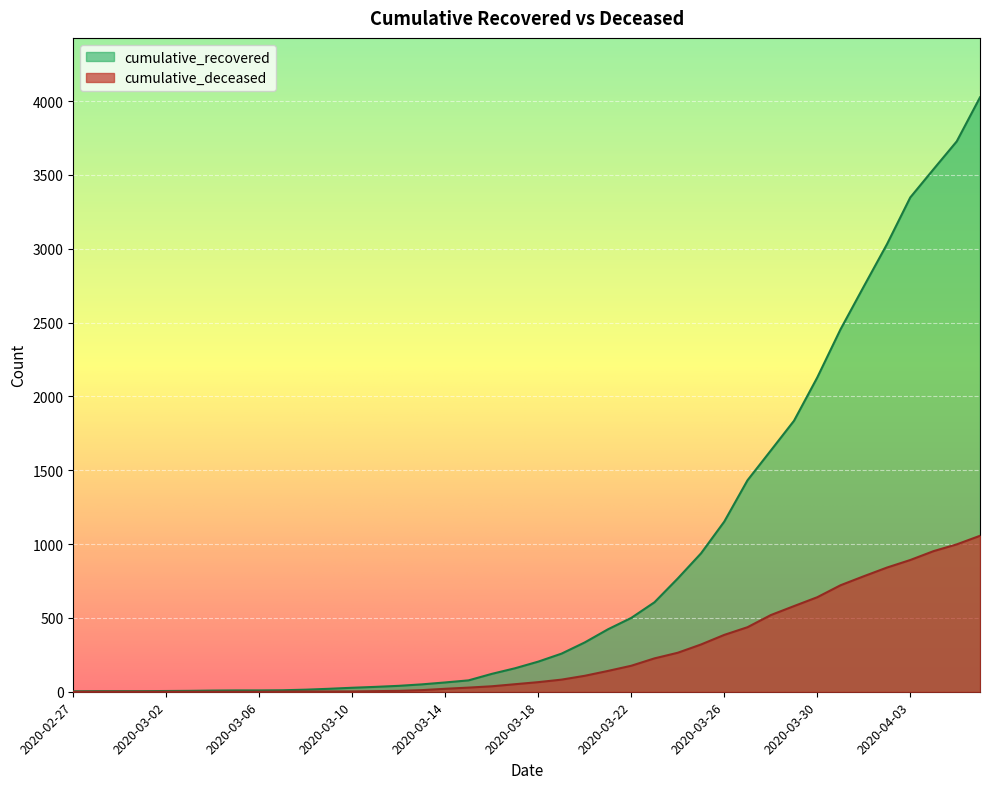

Which category has the lowest value across all series?

2020-02-27